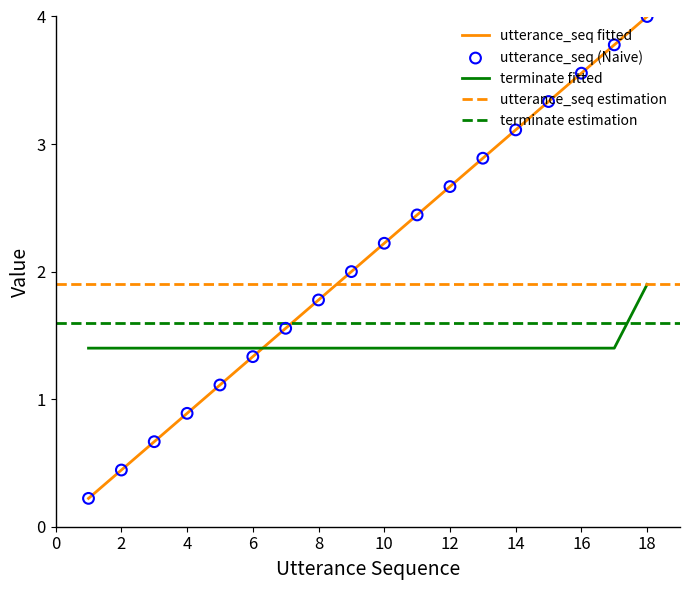

What is the total value across all series at 9?

3.4